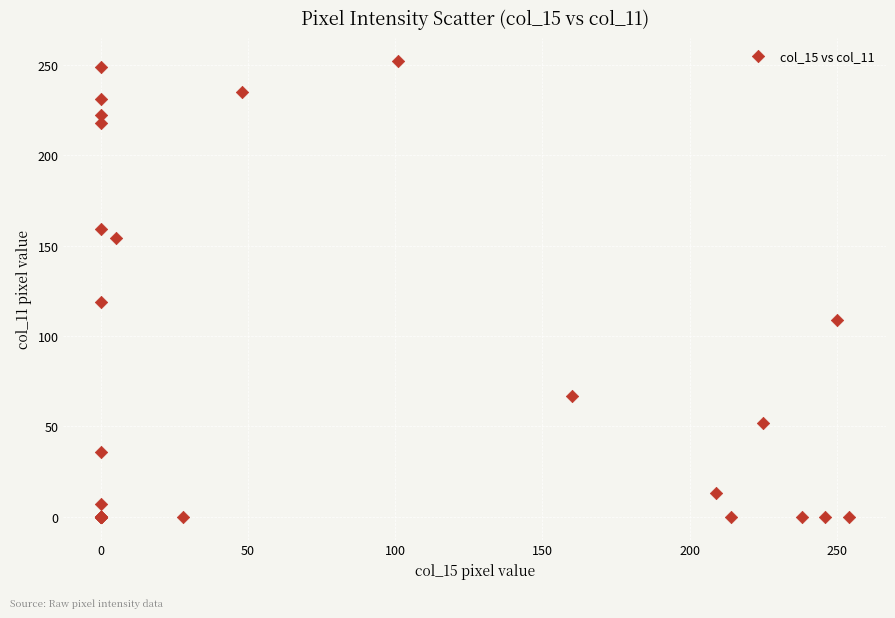

What Y value in the scatter plot is closest to 126?

119